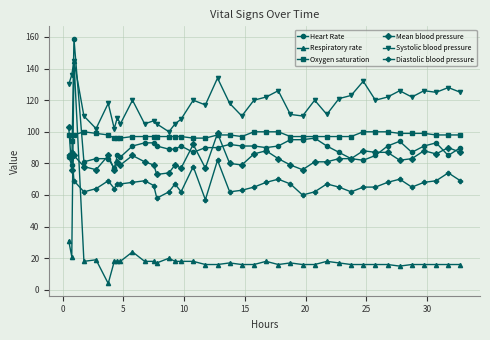

Which series ends up on top after the final intersection of Mean blood pressure and Diastolic blood pressure?

Mean blood pressure